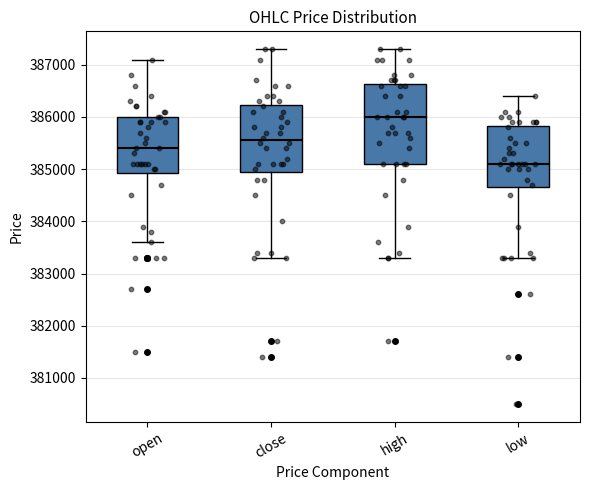

Which box has the lowest median line?

low